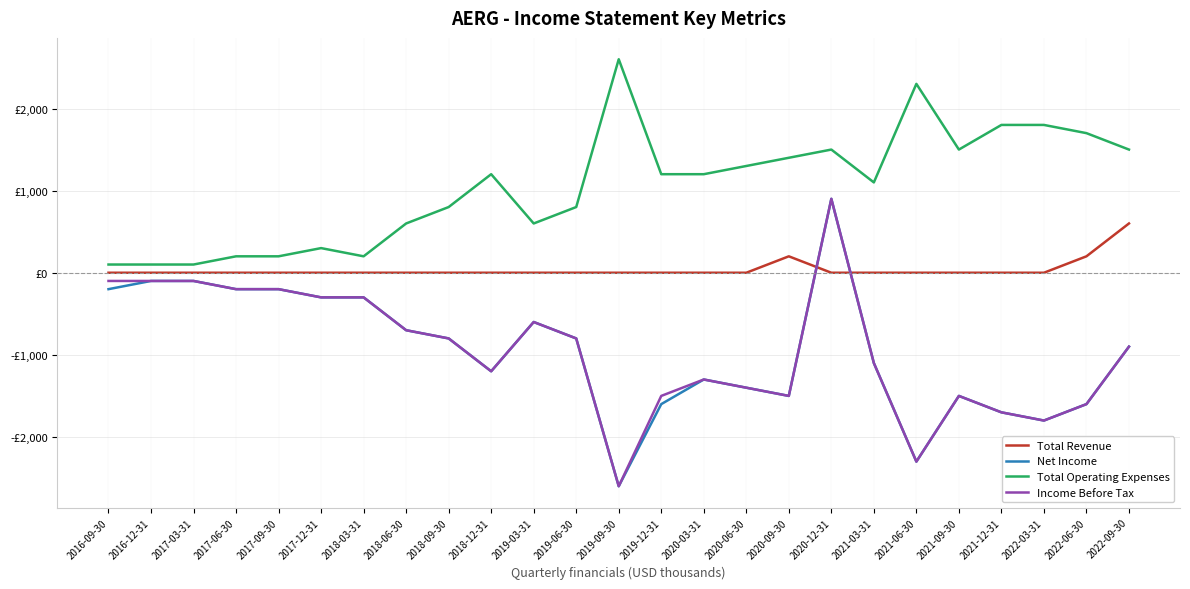

What are all the series names shown in the legend?

Total Revenue, Net Income, Total Operating Expenses, Income Before Tax